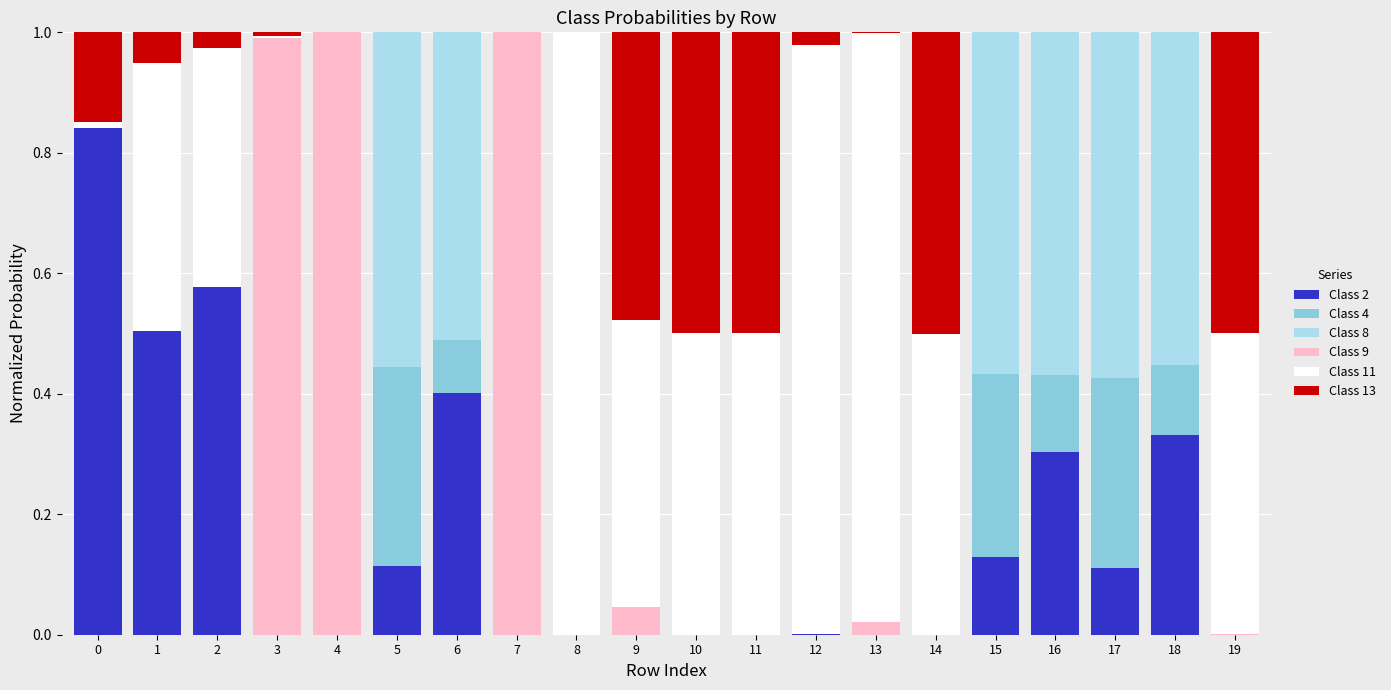

What are all the series names shown in the legend?

Class 2, Class 4, Class 8, Class 9, Class 11, Class 13